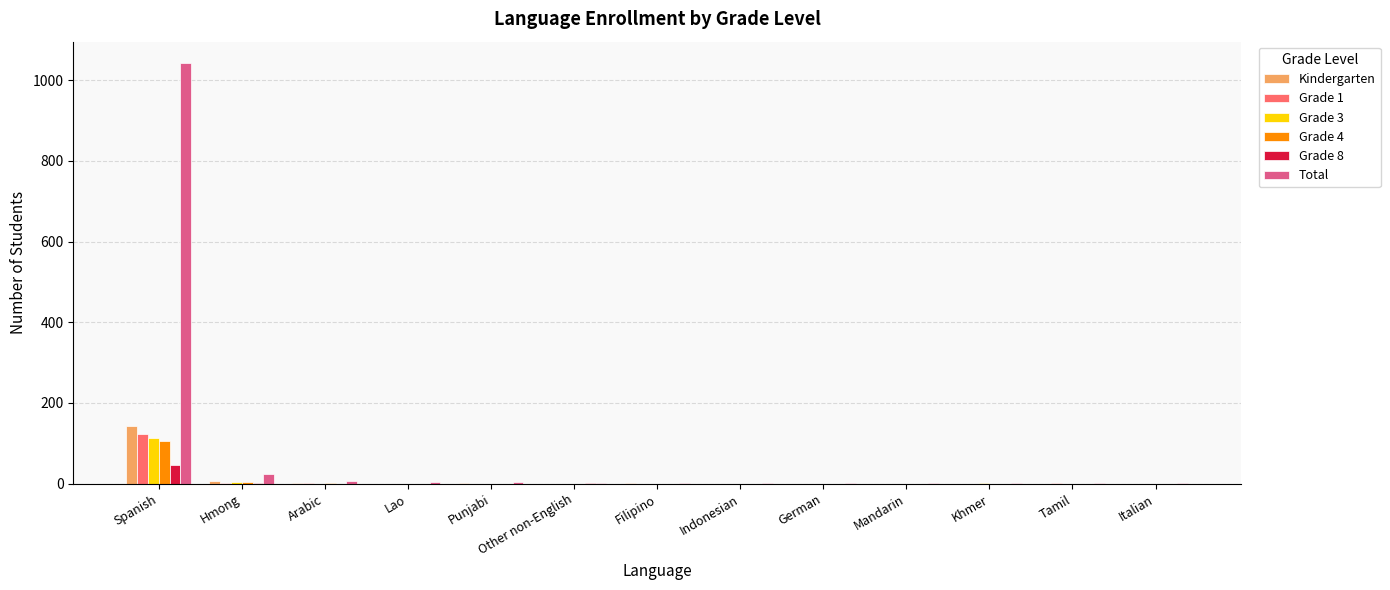

Which series has the largest total across all categories?

Total